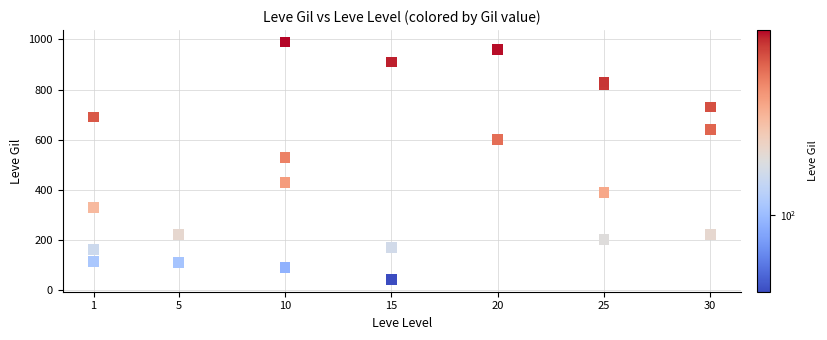

What Y value in the scatter plot is closest to 515?

529